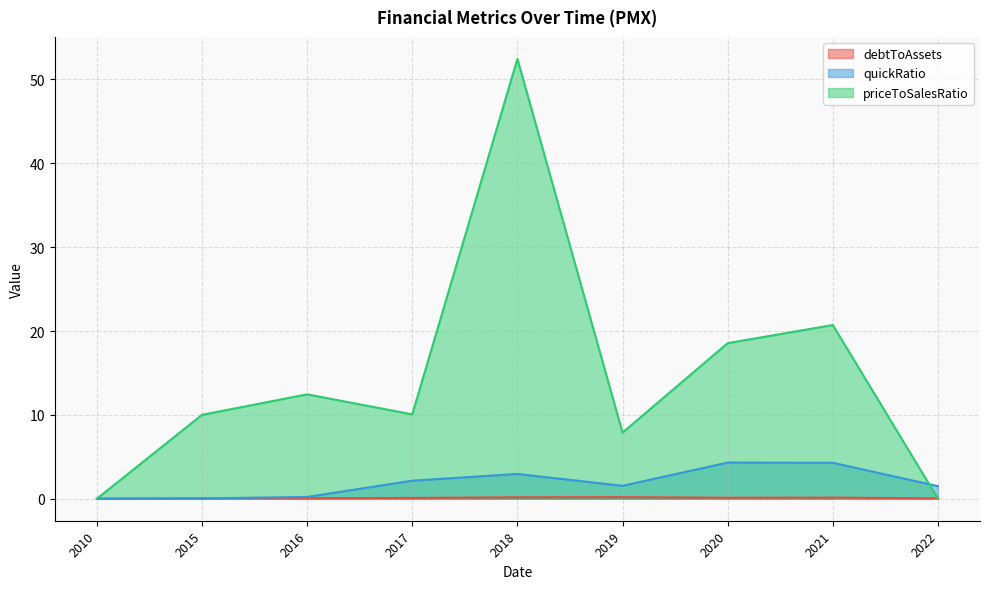

At which category does the chart reach its minimum across all series?

2010